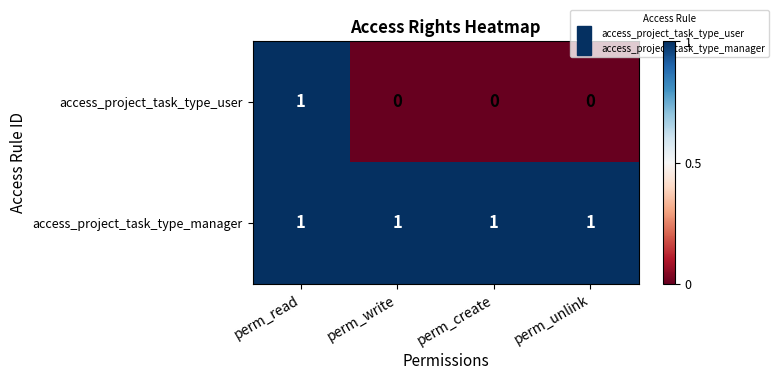

Which series has the largest range (max minus min)?

access_project_task_type_user